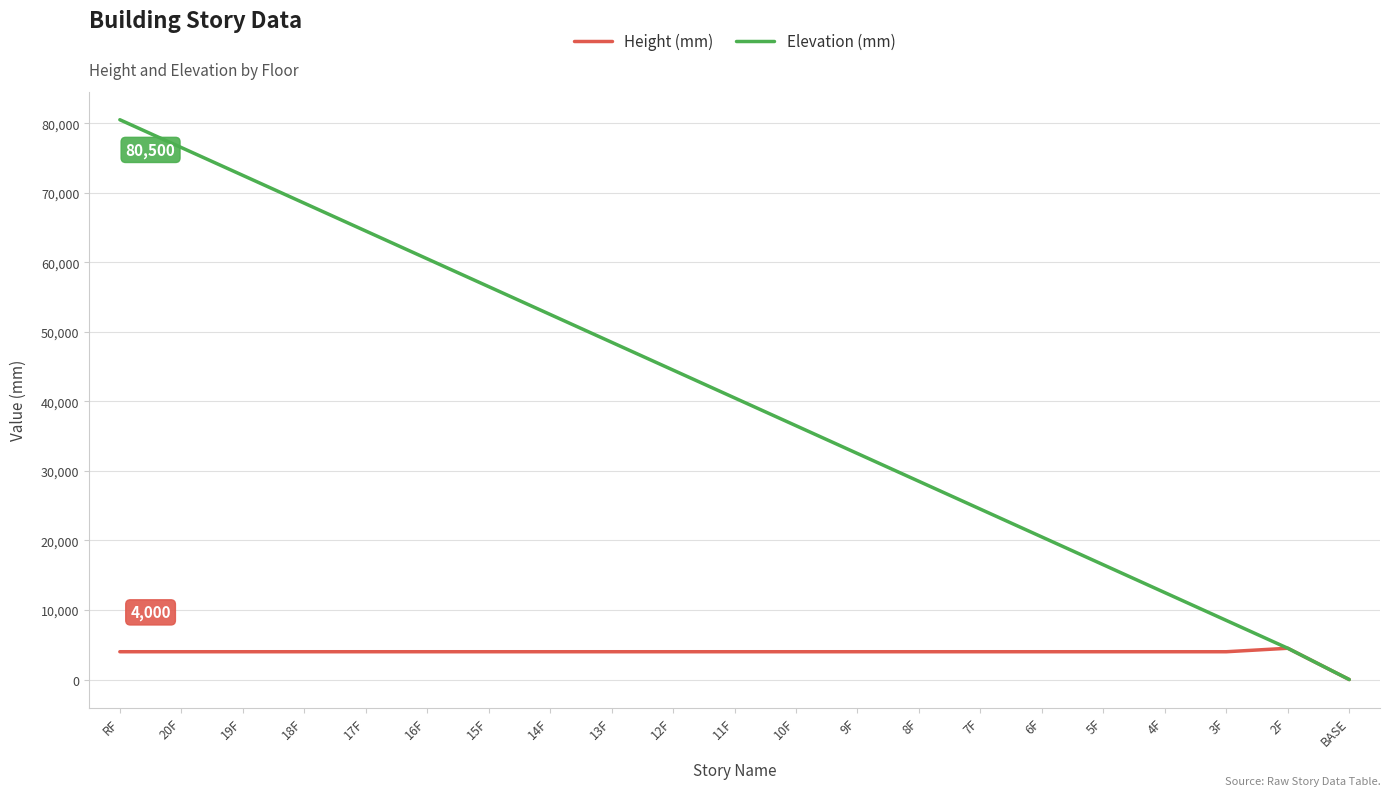

What is the sum of the Elevation (mm) values at 5F and 16F?

77000